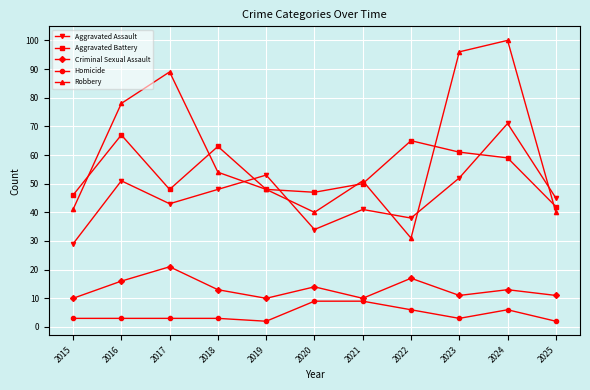

What is the average value of the Aggravated Assault series?

46